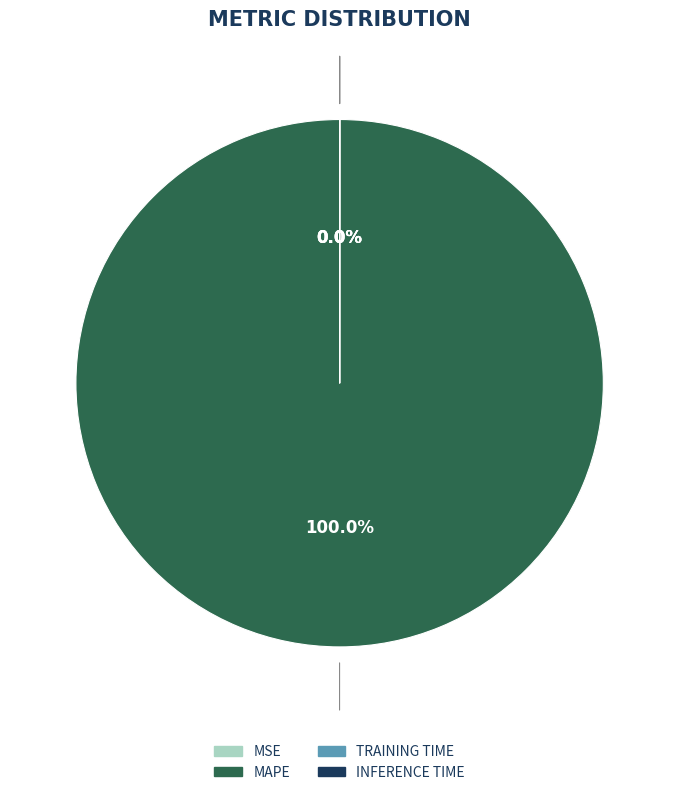

Count the number of slices in the pie.

4